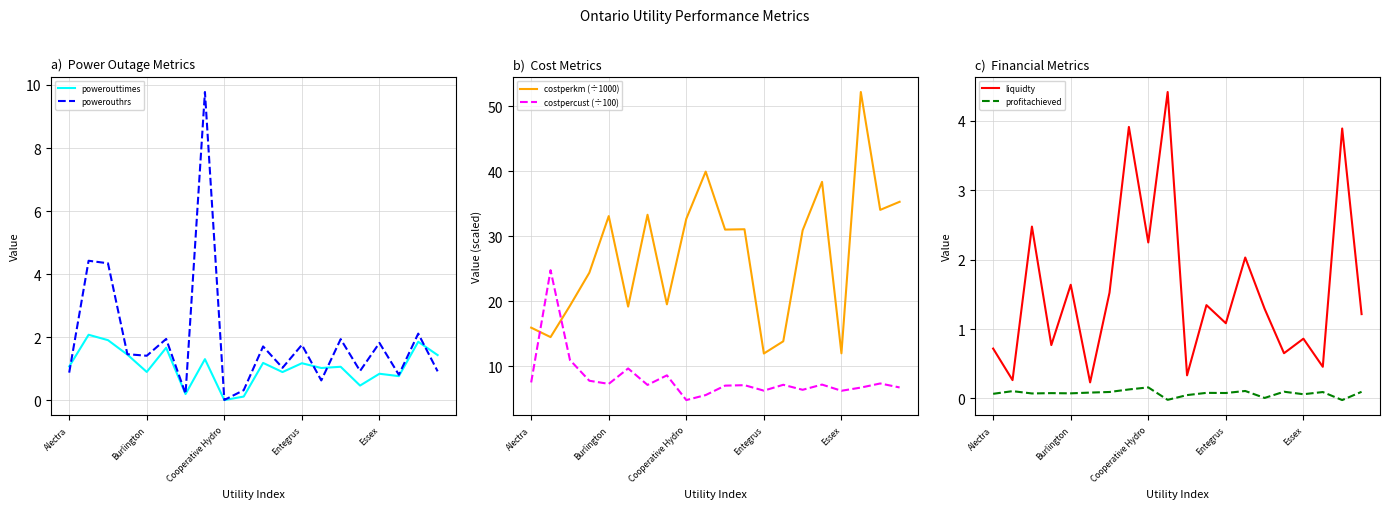

What value does the liquidty series have at 19?

1.2